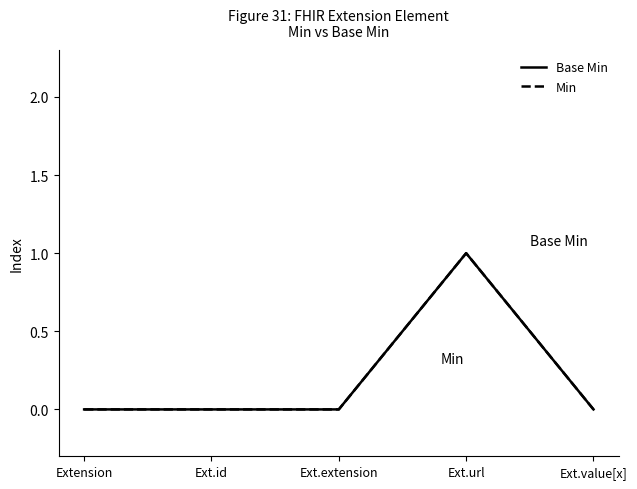

How many lines are shown in the chart?

2